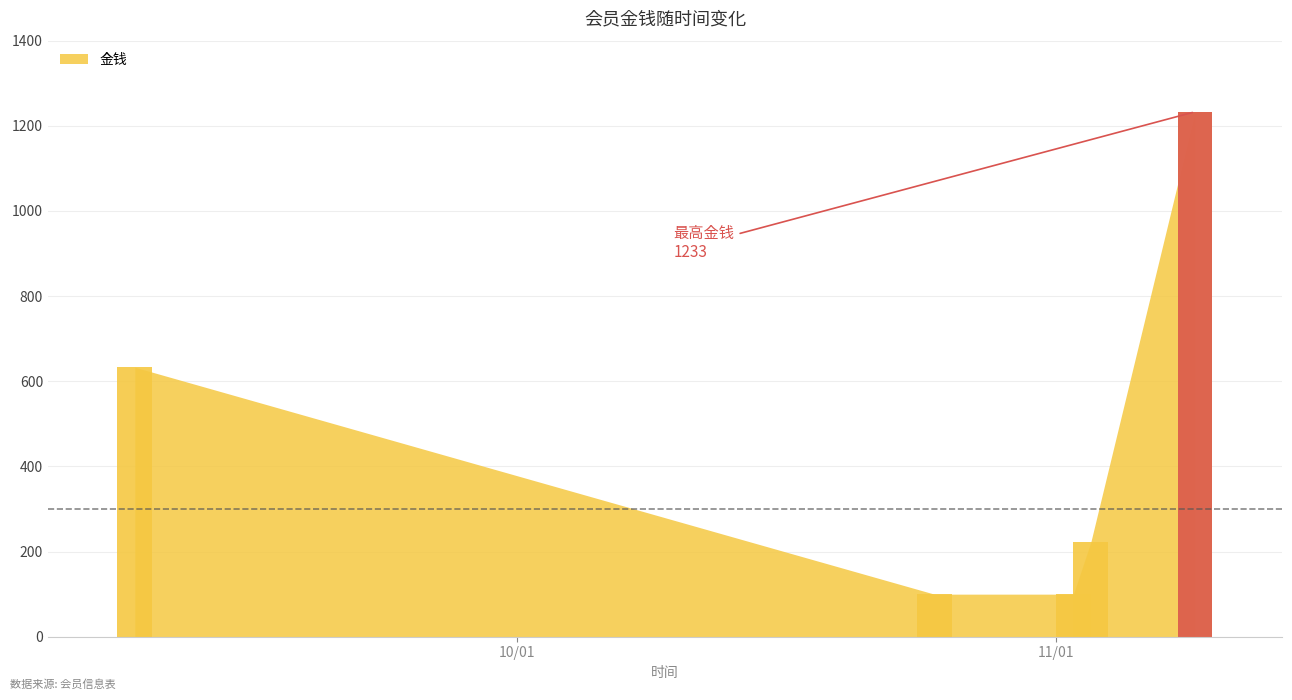

What is the greatest value displayed?

1233